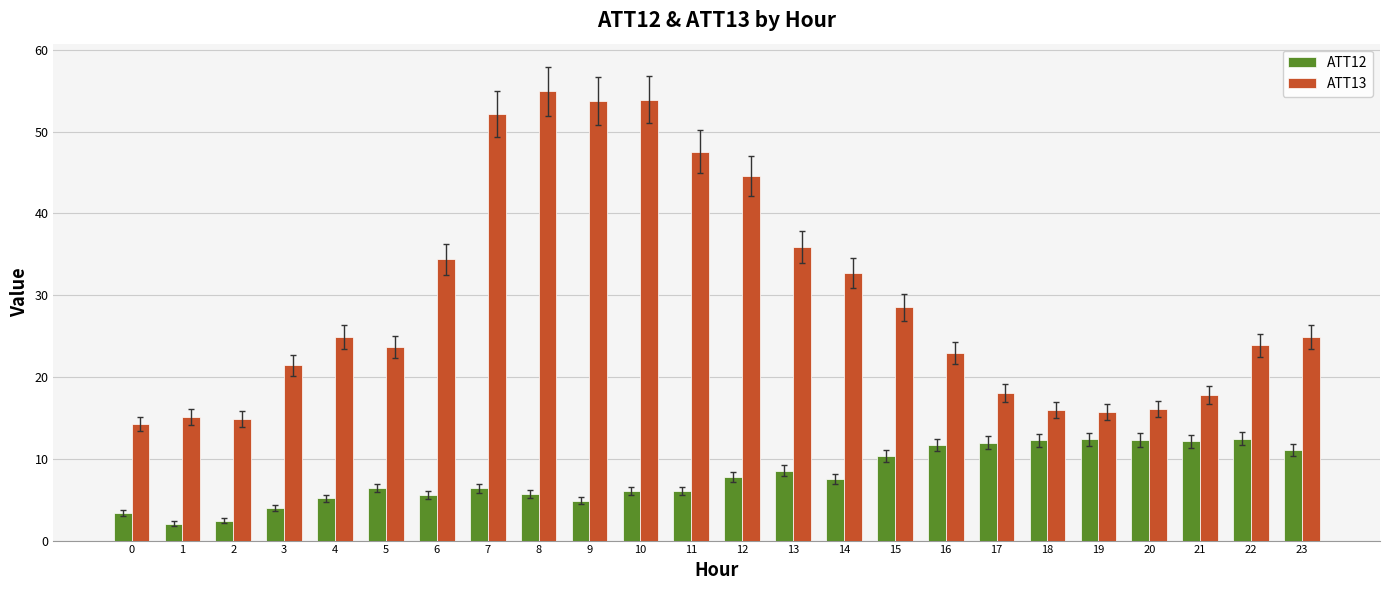

What is the maximum value for ATT12?

12.5